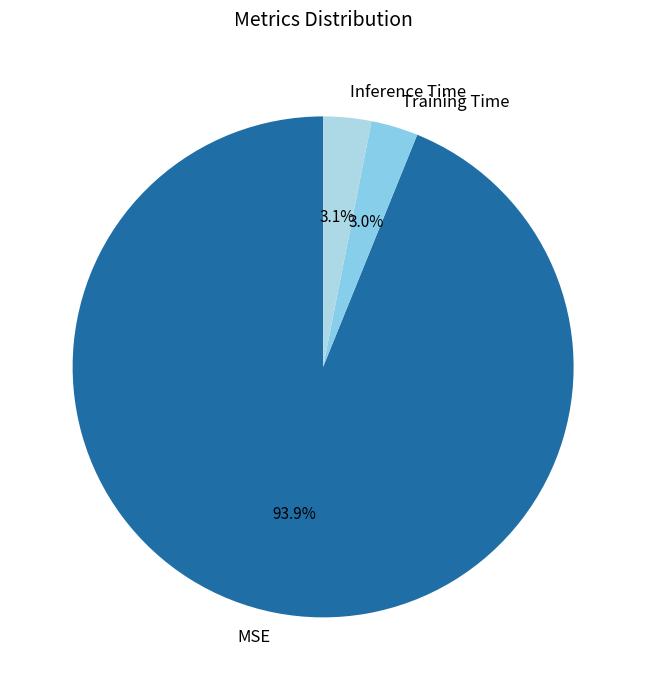

What portion of the pie excludes MSE?

6.1%